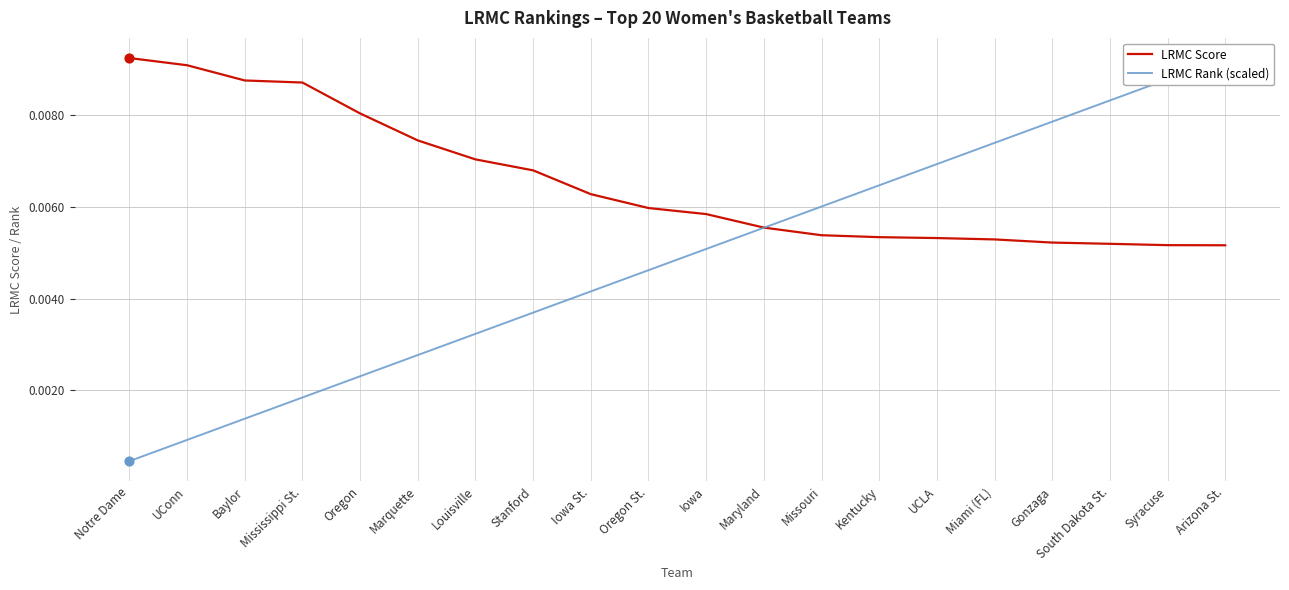

At how many categories does at least one series exceed 0?

20